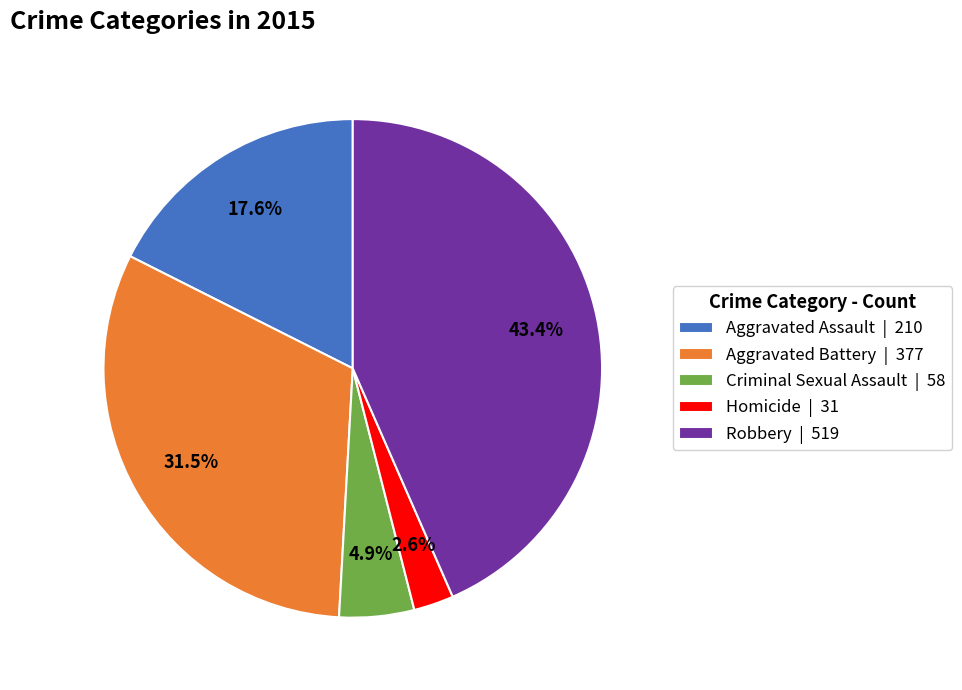

Which category has the biggest portion of the pie?

Robbery